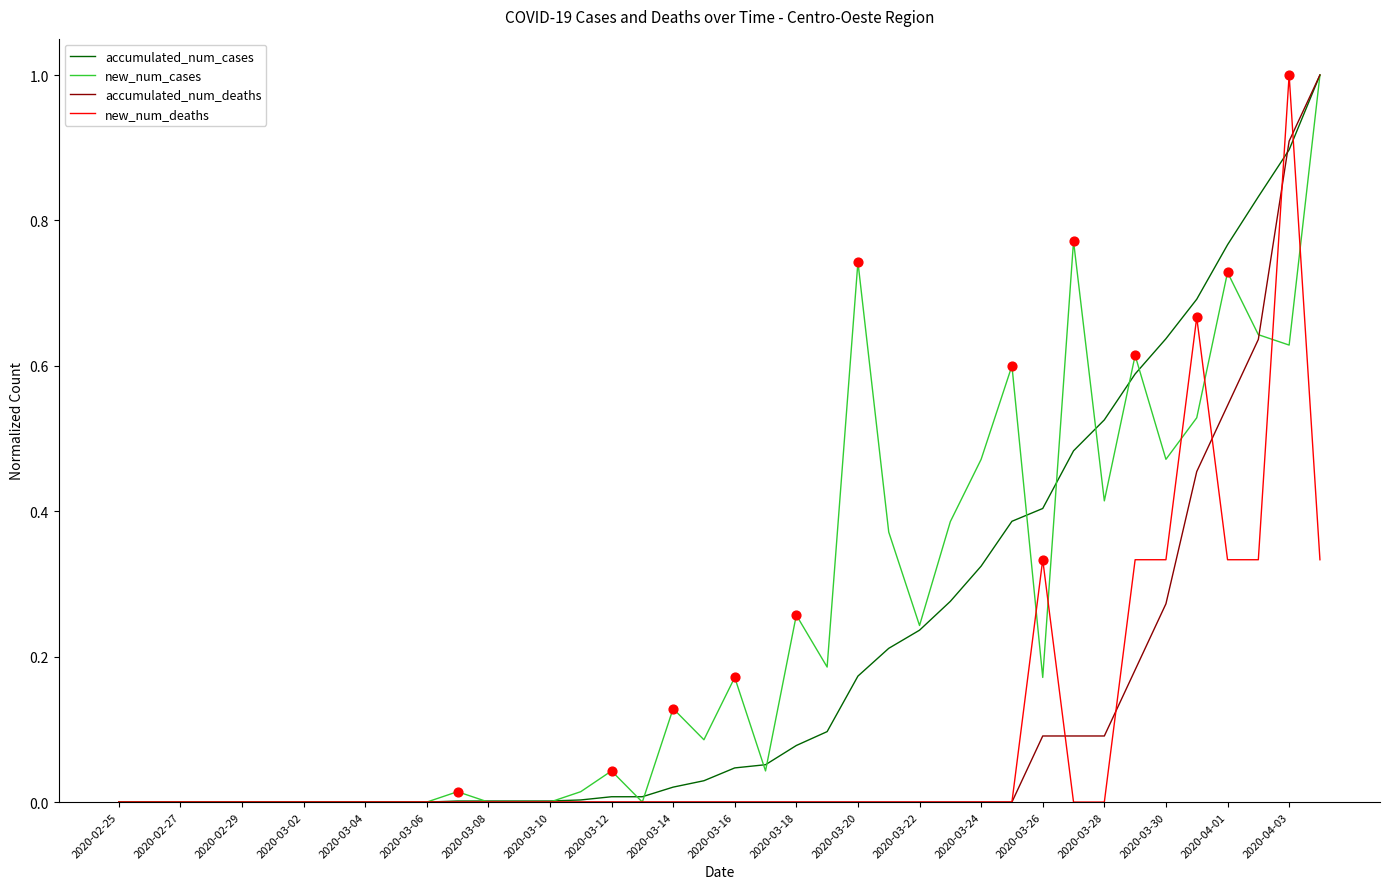

What is the greatest value displayed?

1.0